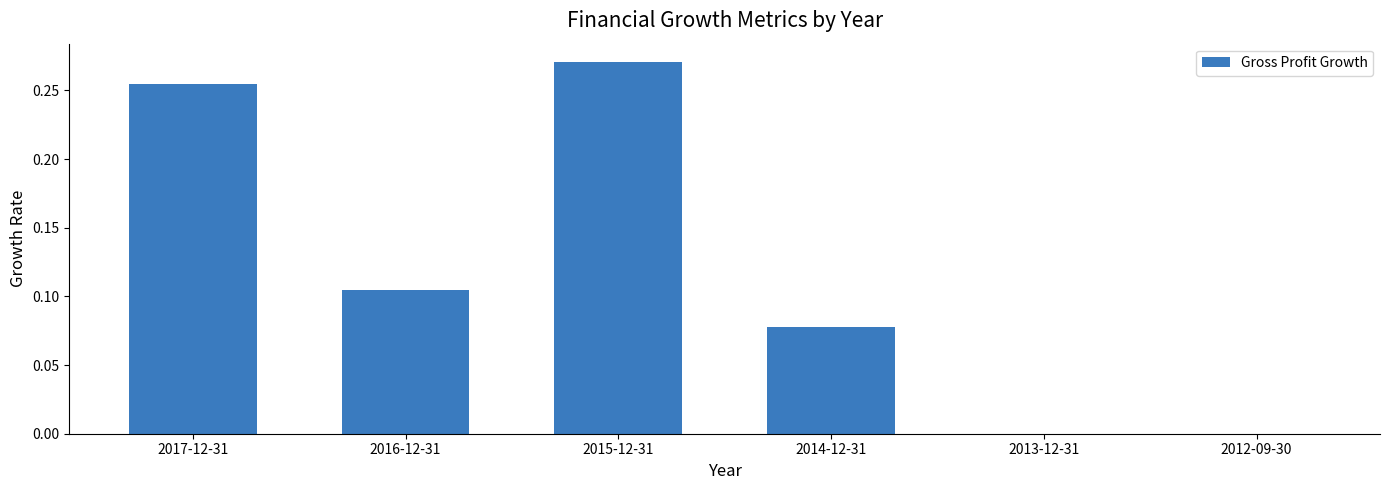

The value at 2014-12-31 is 0.0. True or false?

False